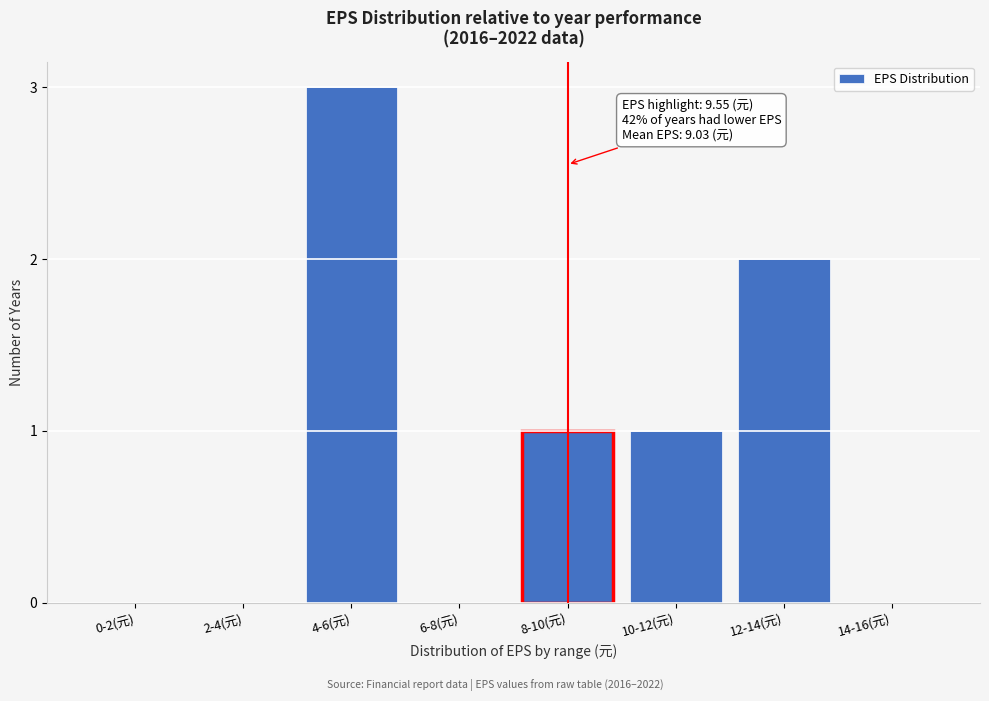

Reading left to right, extract all data points from this chart.

0-2(元)=0	2-4(元)=0	4-6(元)=3	6-8(元)=0	8-10(元)=1	10-12(元)=1	12-14(元)=2	14-16(元)=0